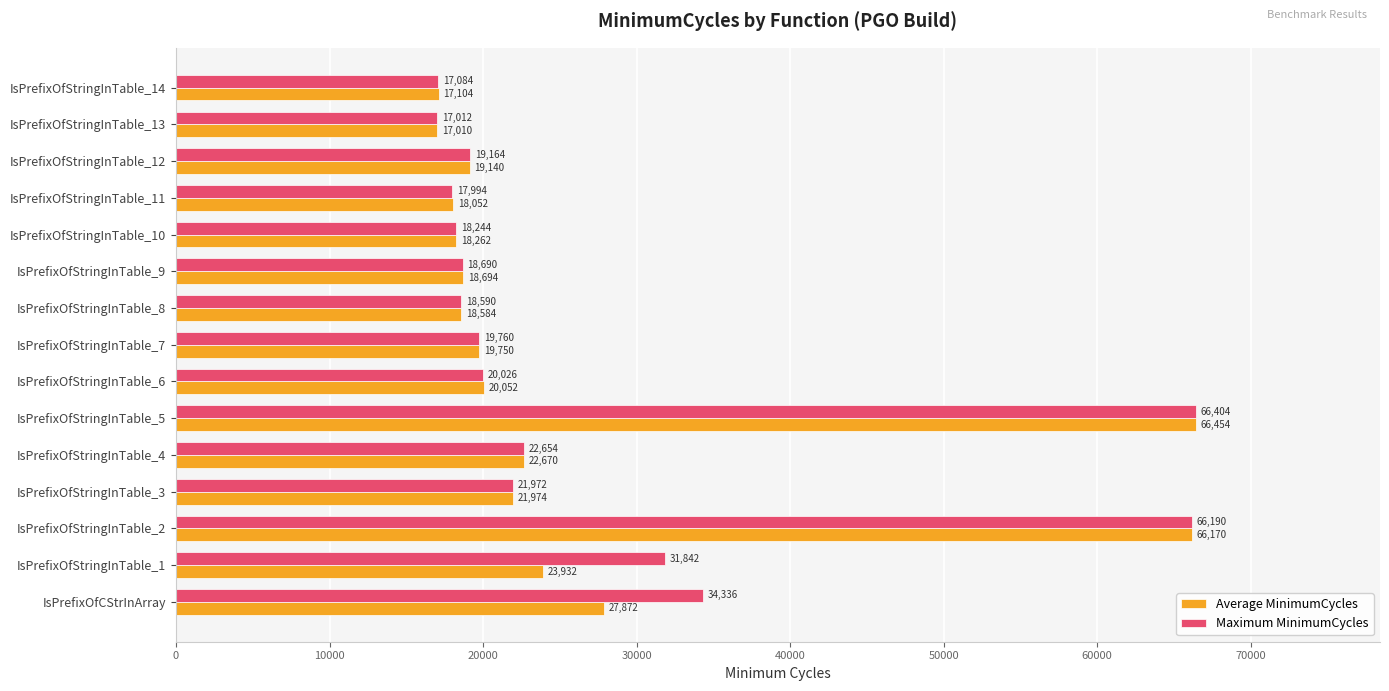

Rank the categories by Maximum MinimumCycles value from lowest to highest.

IsPrefixOfStringInTable_13, IsPrefixOfStringInTable_14, IsPrefixOfStringInTable_11, IsPrefixOfStringInTable_10, IsPrefixOfStringInTable_8, IsPrefixOfStringInTable_9, IsPrefixOfStringInTable_12, IsPrefixOfStringInTable_7, IsPrefixOfStringInTable_6, IsPrefixOfStringInTable_3, IsPrefixOfStringInTable_4, IsPrefixOfStringInTable_1, IsPrefixOfCStrInArray, IsPrefixOfStringInTable_2, IsPrefixOfStringInTable_5